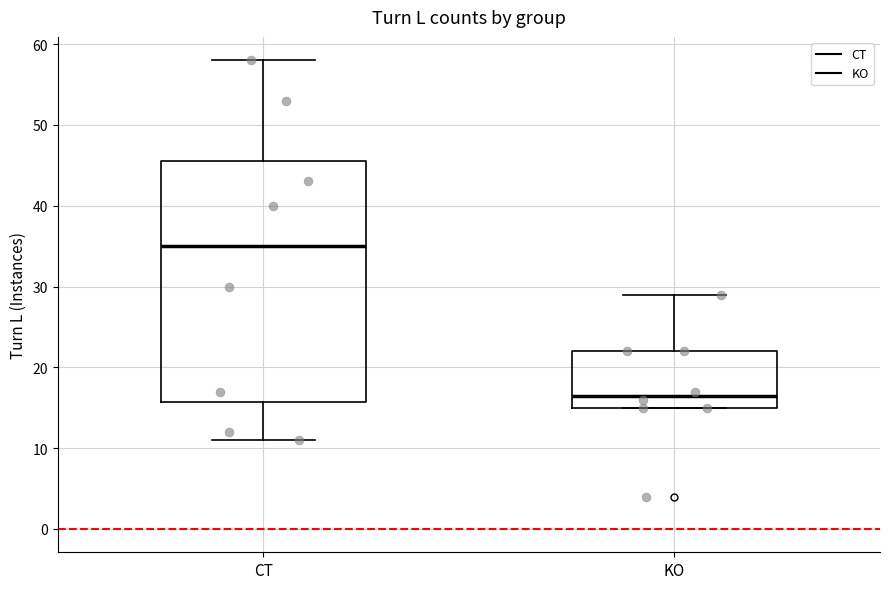

Reading left to right, transcribe this box plot: for each box, give where its median line is, the range the box spans, and where its two whiskers end, as read against the y-axis. The values are not printed on the chart, so give them approximately, as read against the axis.

CT: median 35, box 16 to 46, whiskers 11 to 58
KO: median 17, box 15 to 22, whiskers 15 to 29